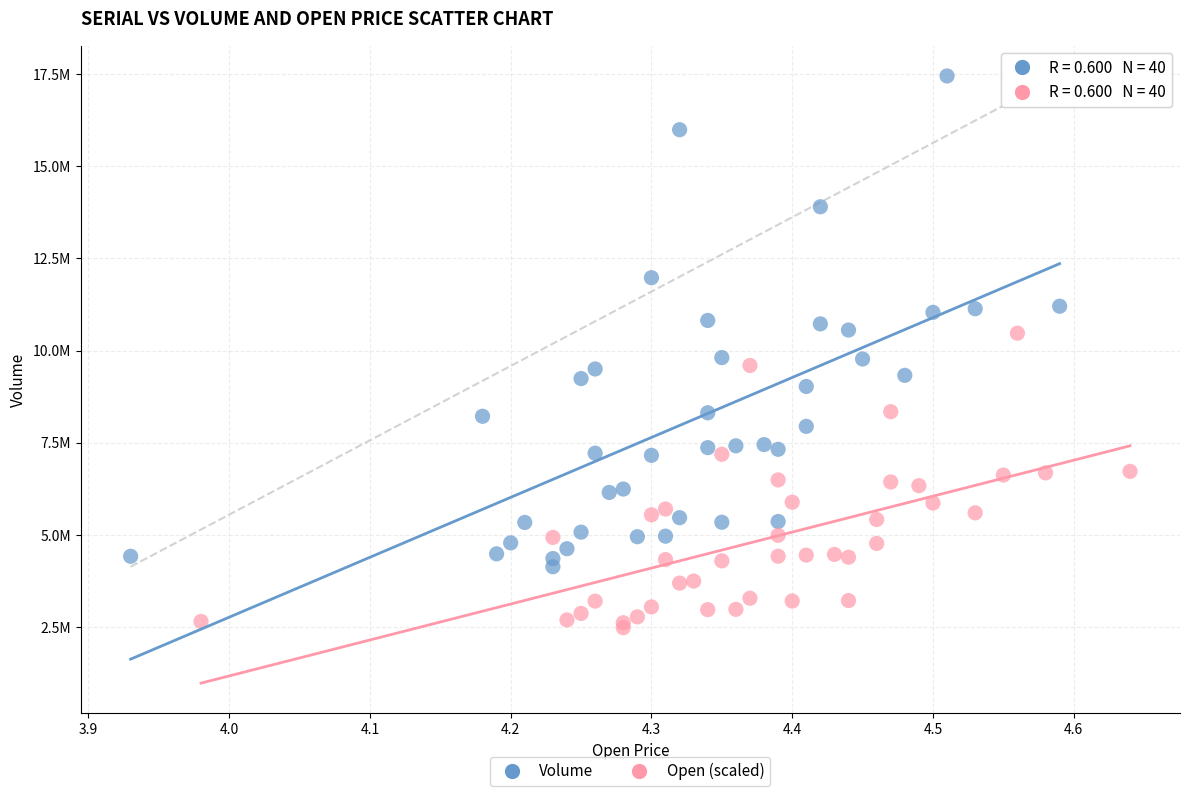

Which series contains the highest Y value?

Volume